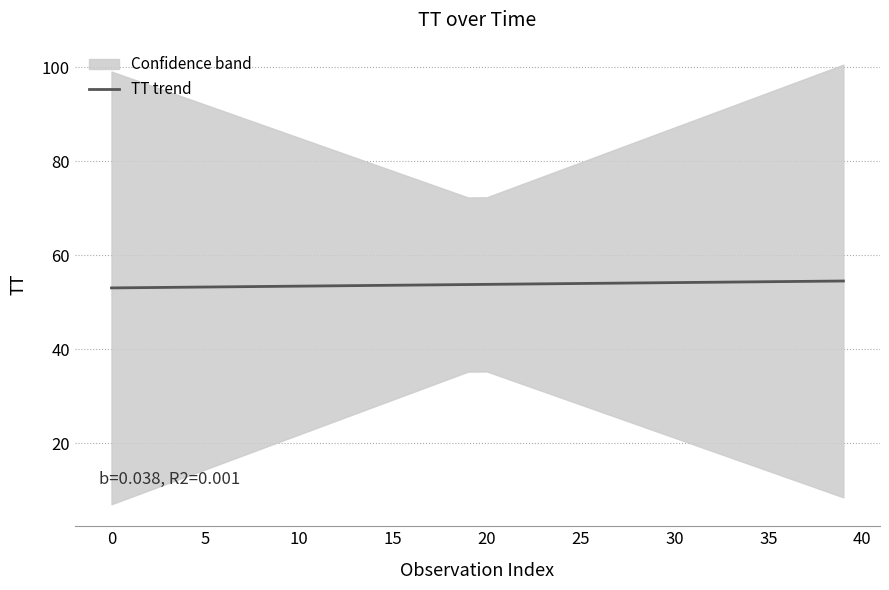

Between 20 and 27, which is larger?

27